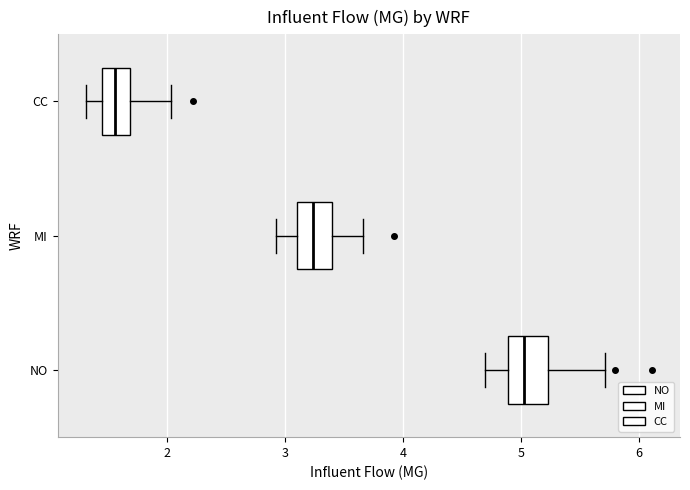

Which box has the furthest to the right median line?

NO